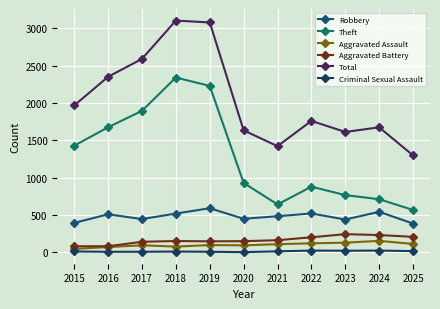

What is the difference between the Aggravated Assault values at 2015 and 2016?

25